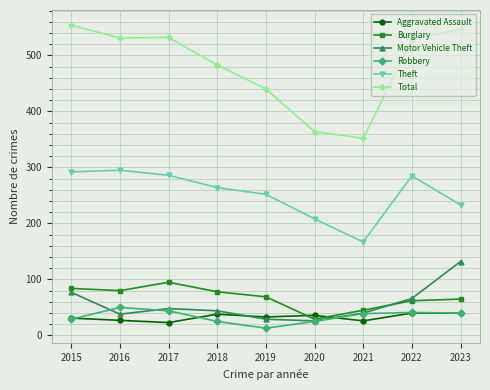

What is the spread (max minus min) of values at 2021?

326